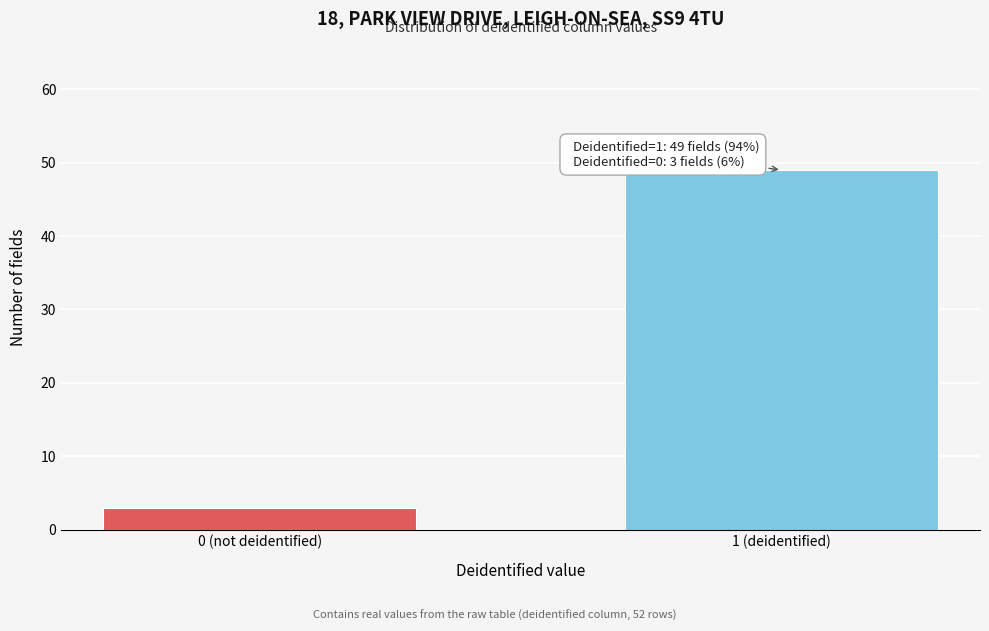

Reading left to right, transcribe all the data shown in this chart.

0 (not deidentified)=3	1 (deidentified)=49